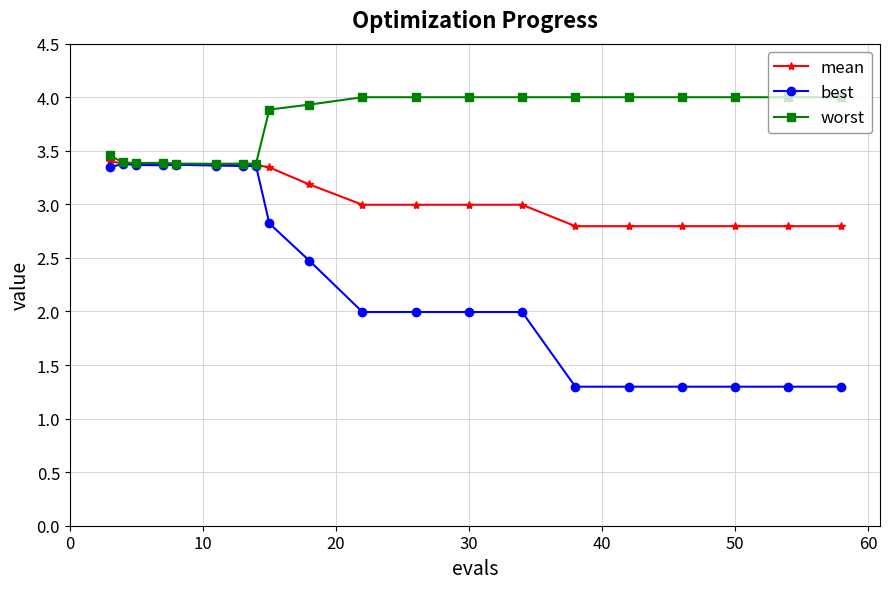

Which series has the largest total across all categories?

worst